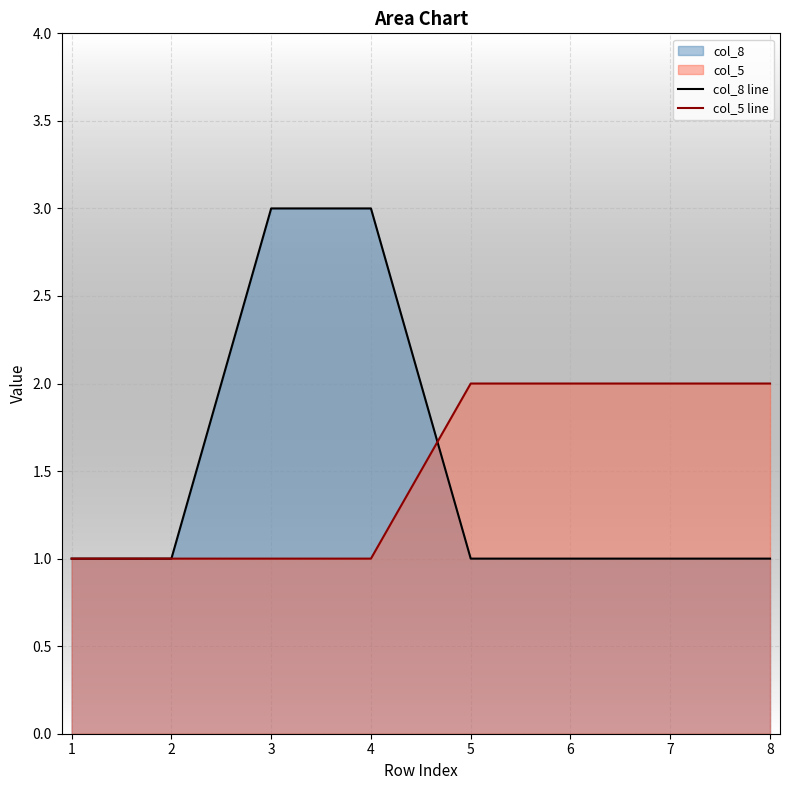

Count the number of data series in this chart.

2